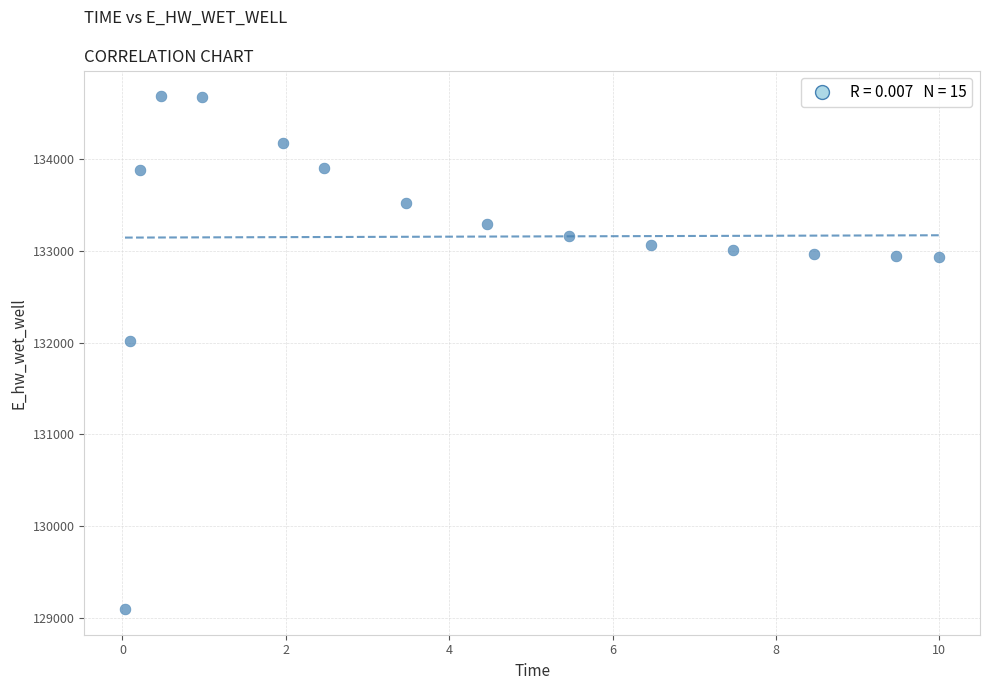

What Y value in the scatter plot is closest to 131891?

132013.3